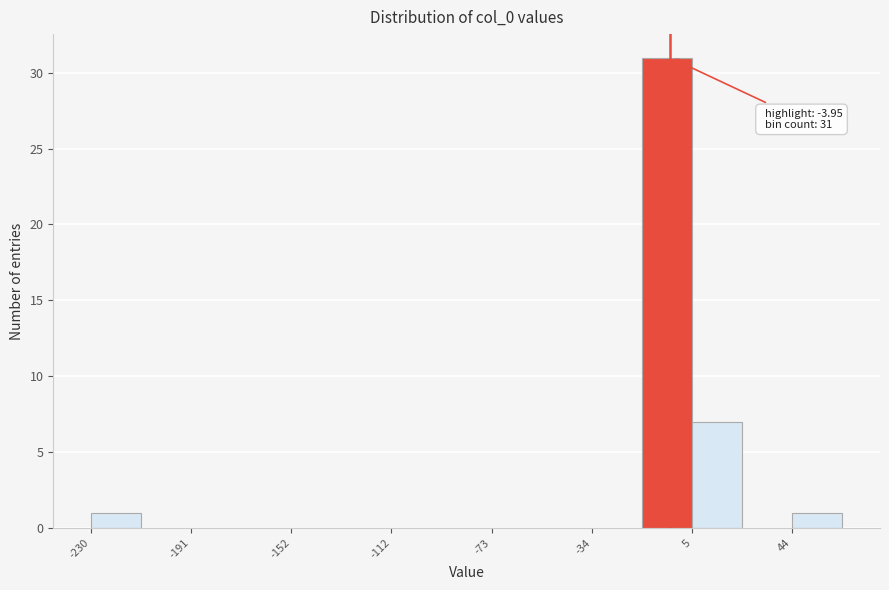

Around what value on the x-axis is the tallest bar? Give the approximate position of its centre, as read against the axis.

-5